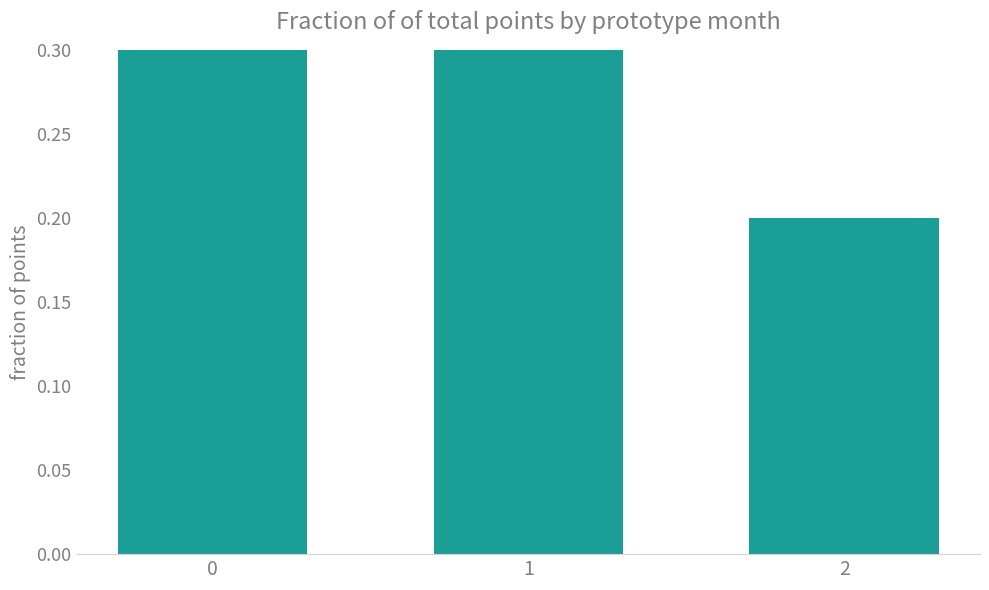

The value at 1 is 0.5. True or false?

False